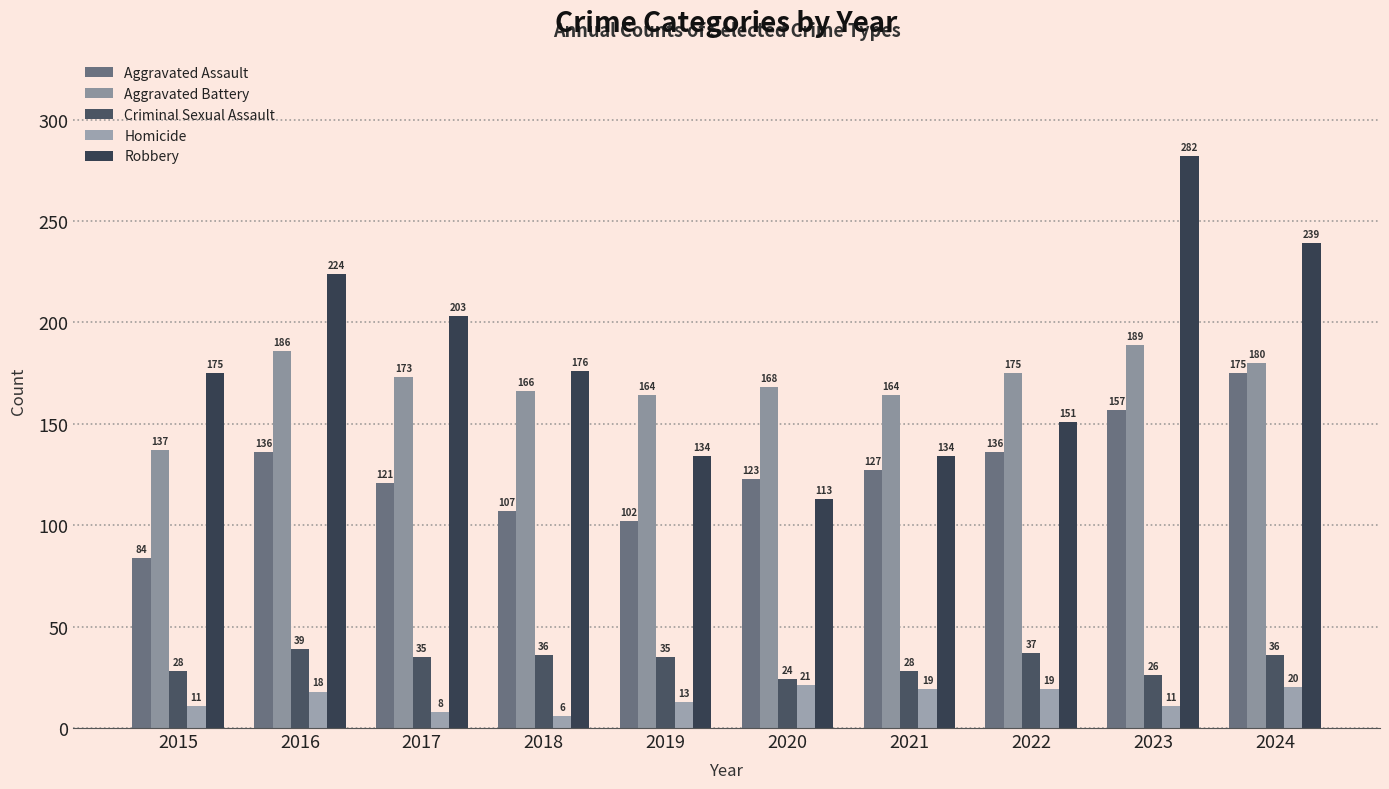

Is the value of Aggravated Assault at 2016 greater than the value of Homicide at 2022?

Yes